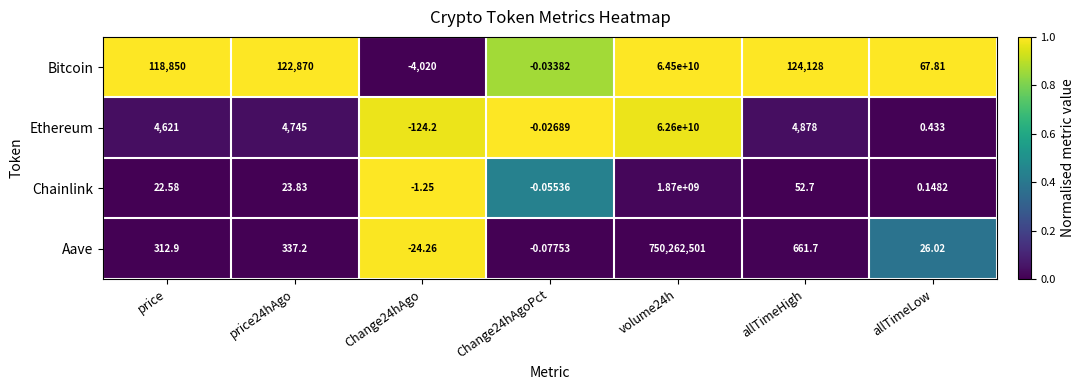

Which series changed the most between price24hAgo and volume24h?

Bitcoin